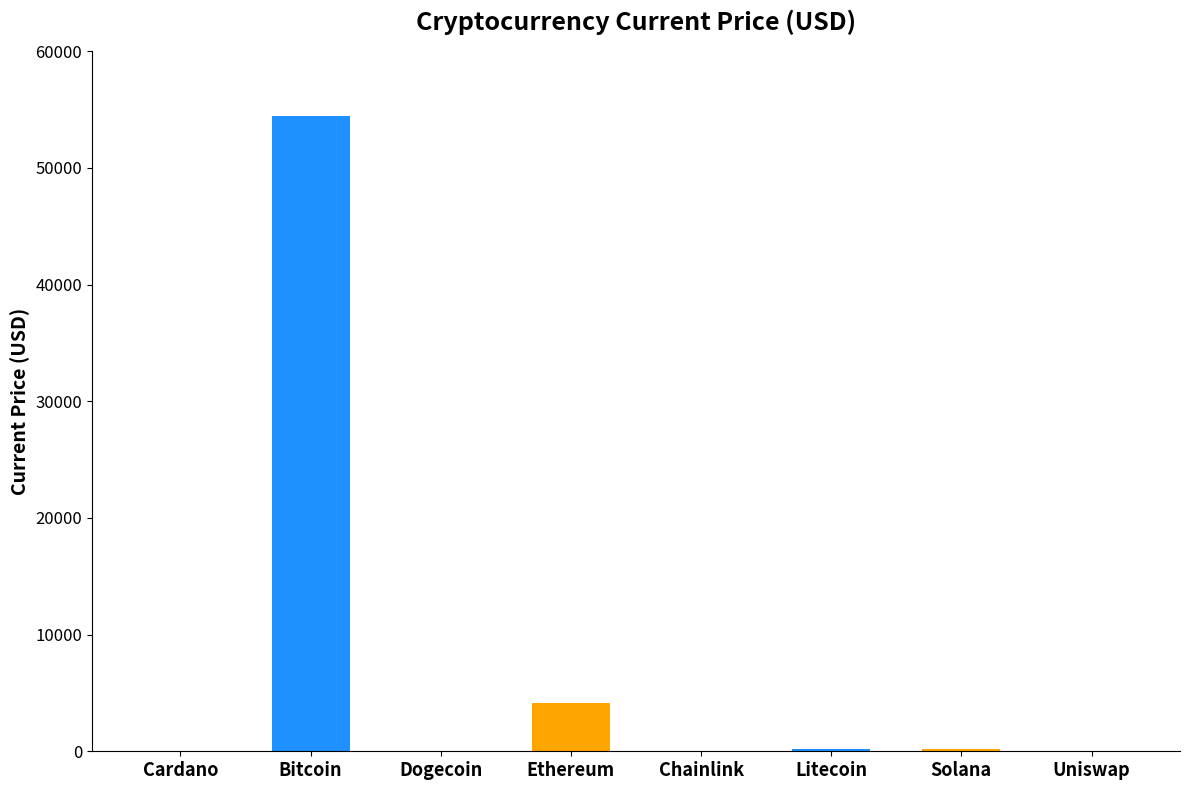

What is the maximum value shown in the chart?

54444.0